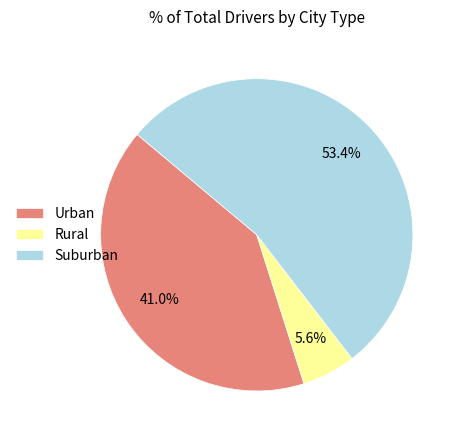

Which has a higher value, Rural or Suburban?

Suburban